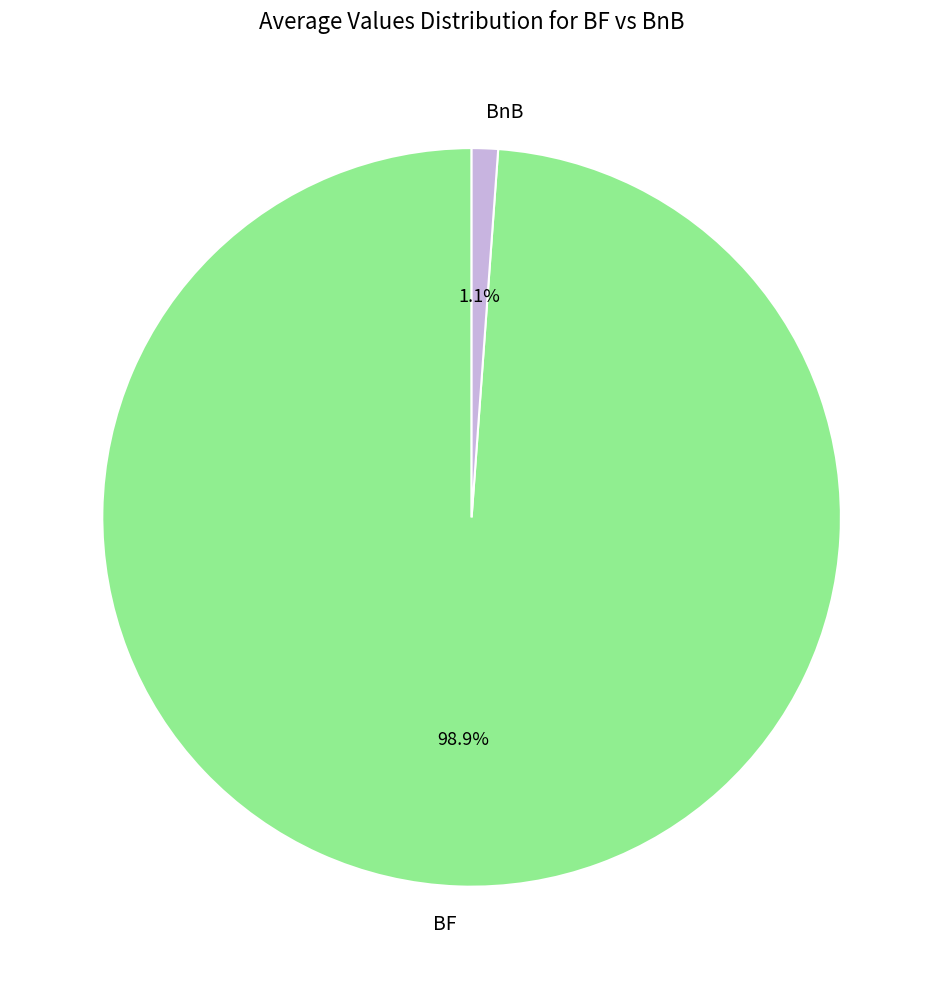

To the nearest percent, what is the average slice percentage?

50%